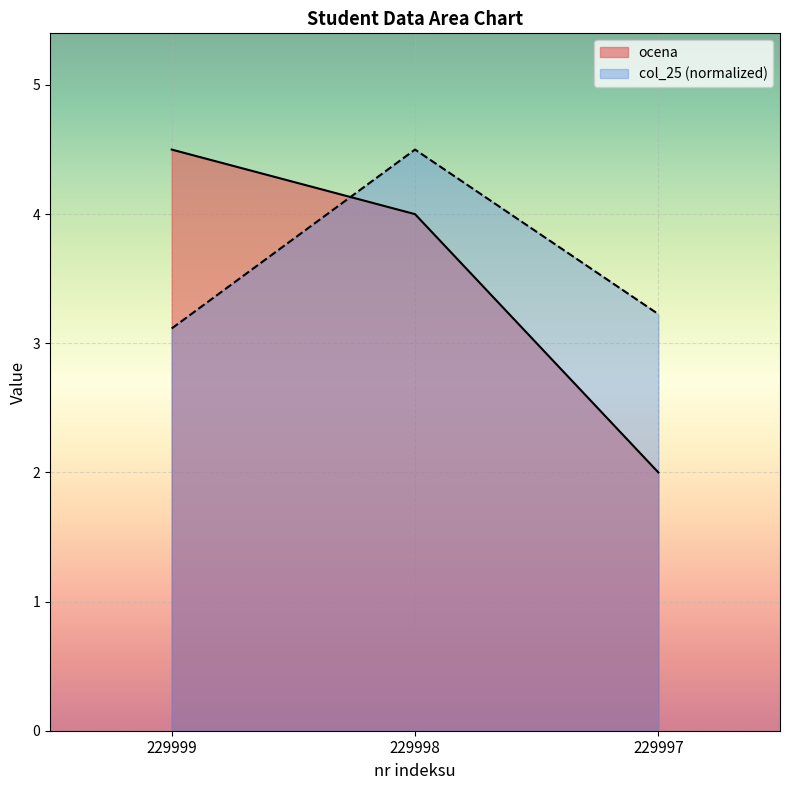

Which series changed the most between 229999 and 229998?

col_25